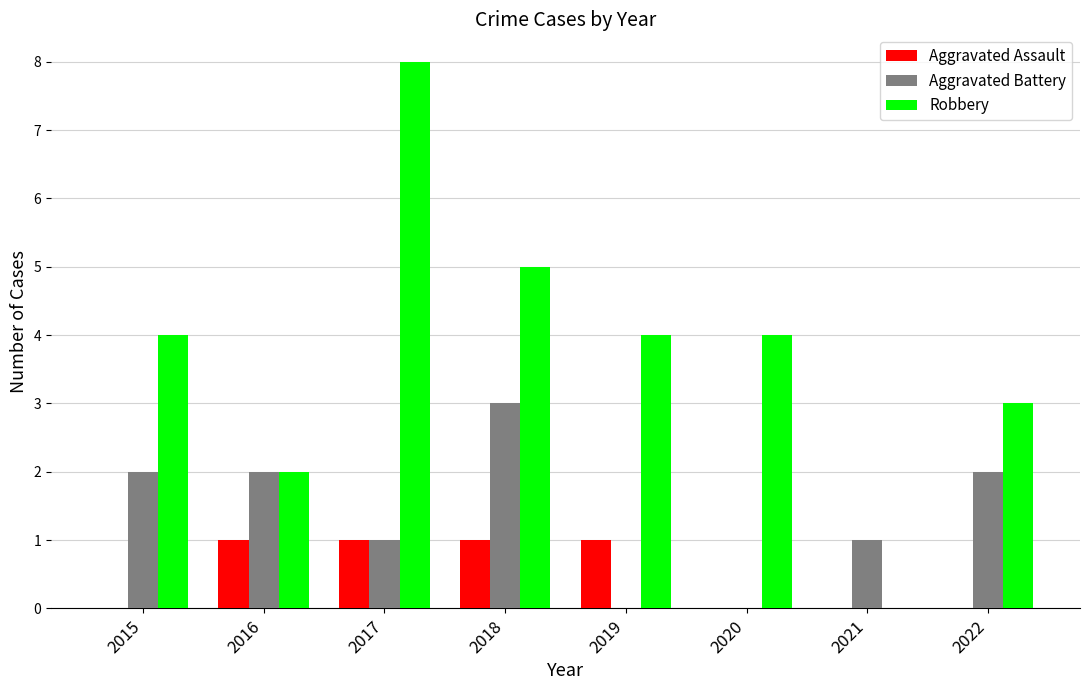

Which category has the highest value in the Robbery series?

2017